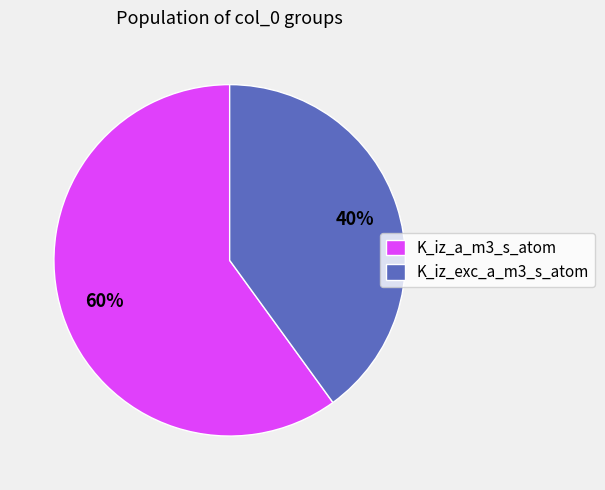

Is the sum of K_iz_exc_a_m3_s_atom and K_iz_a_m3_s_atom greater than half?

Yes